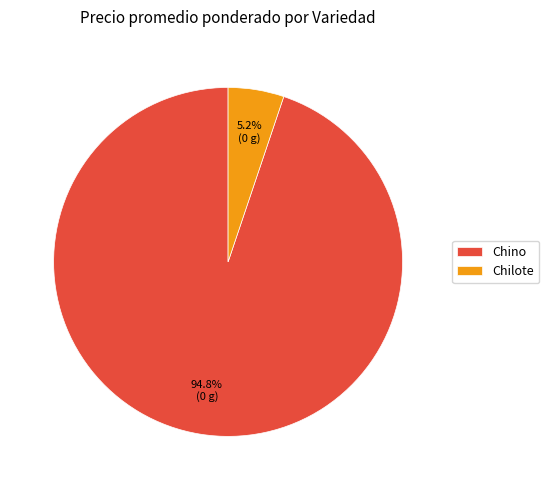

Is the sum of Chilote and Chino greater than half?

Yes